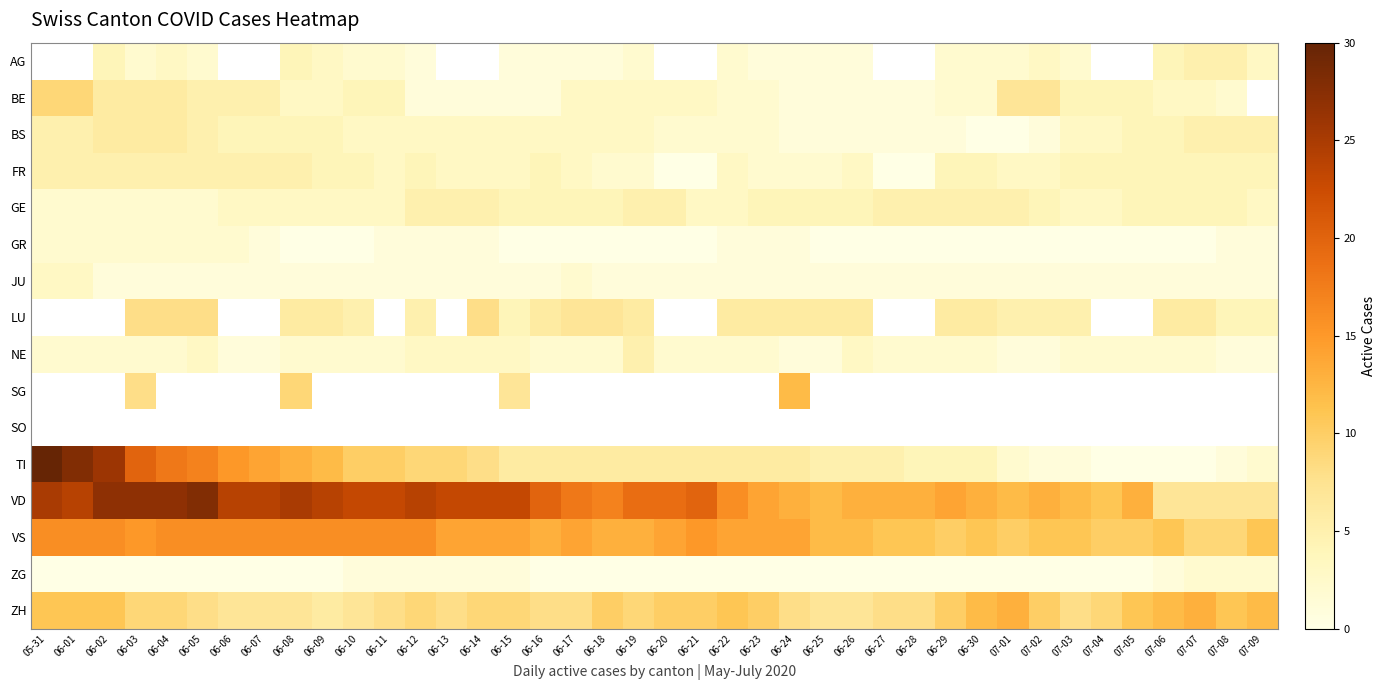

Which category has the lowest value in the AG series?

05-31